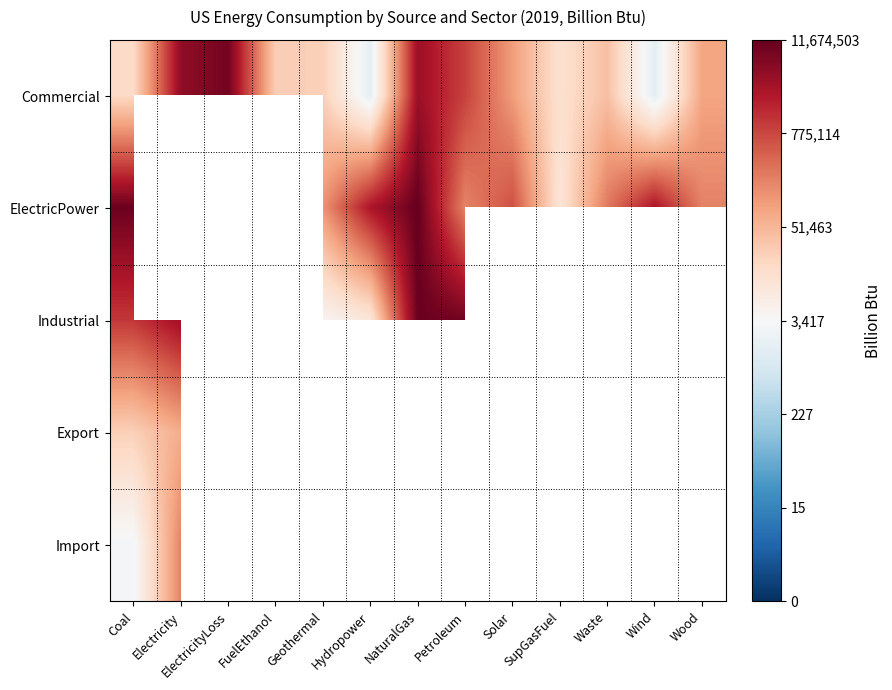

Is the value of Export at NaturalGas greater than the value of Industrial at Waste?

No